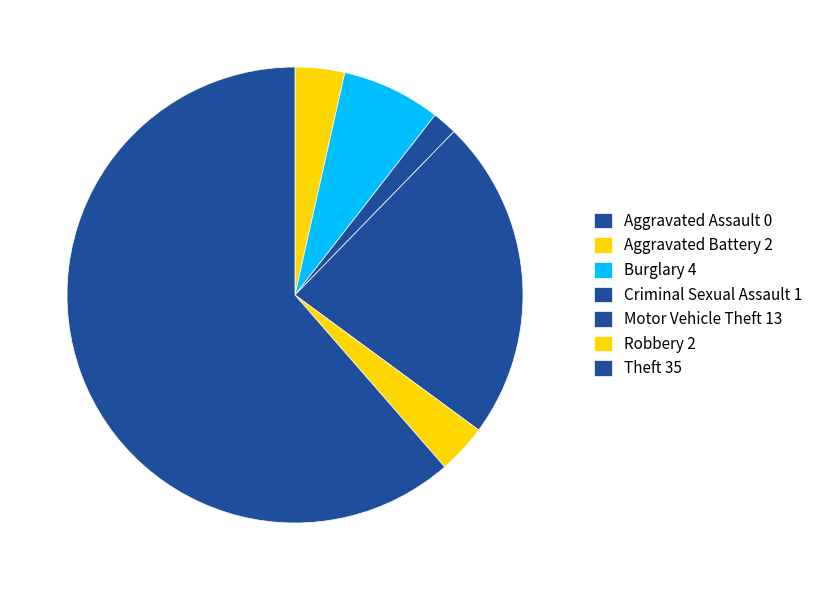

Rank the categories by value from lowest to highest.

Aggravated Assault, Criminal Sexual Assault, Aggravated Battery, Robbery, Burglary, Motor Vehicle Theft, Theft